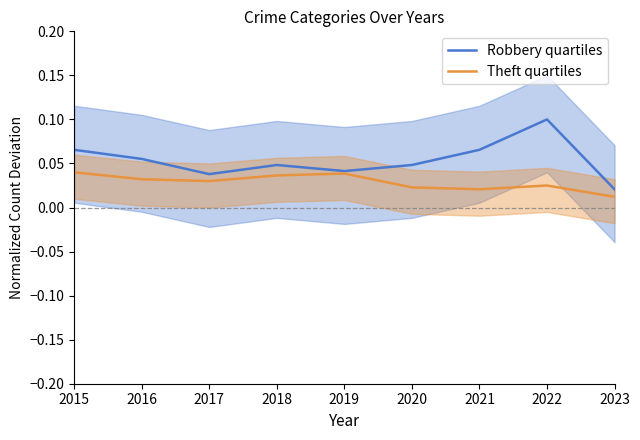

Is the value of Robbery quartiles at 2023 greater than the value of Theft quartiles at 2021?

No